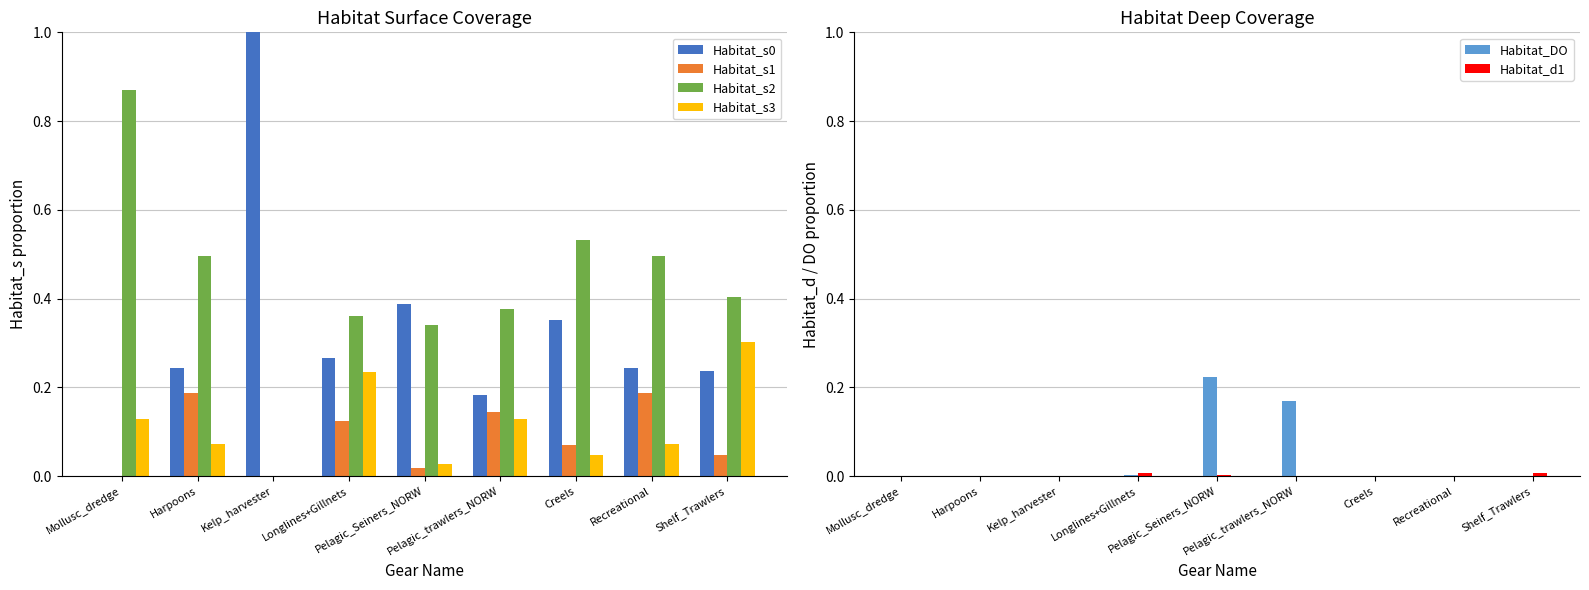

Which category has the highest value in the Habitat_s1 series?

Harpoons